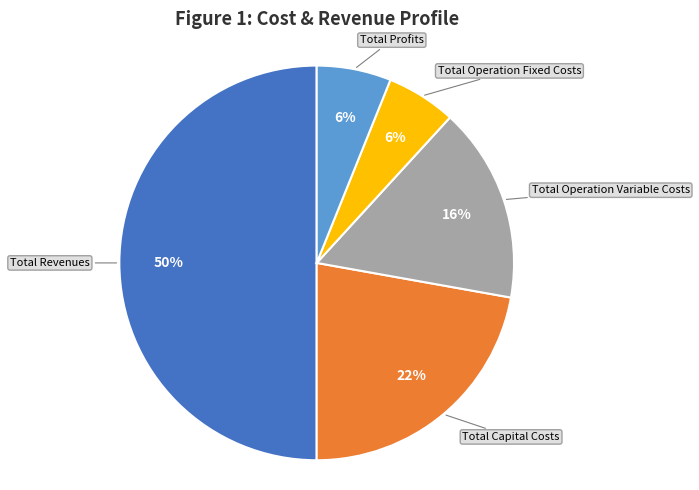

To the nearest percent, what is the difference between the largest and smallest slice percentages?

44%